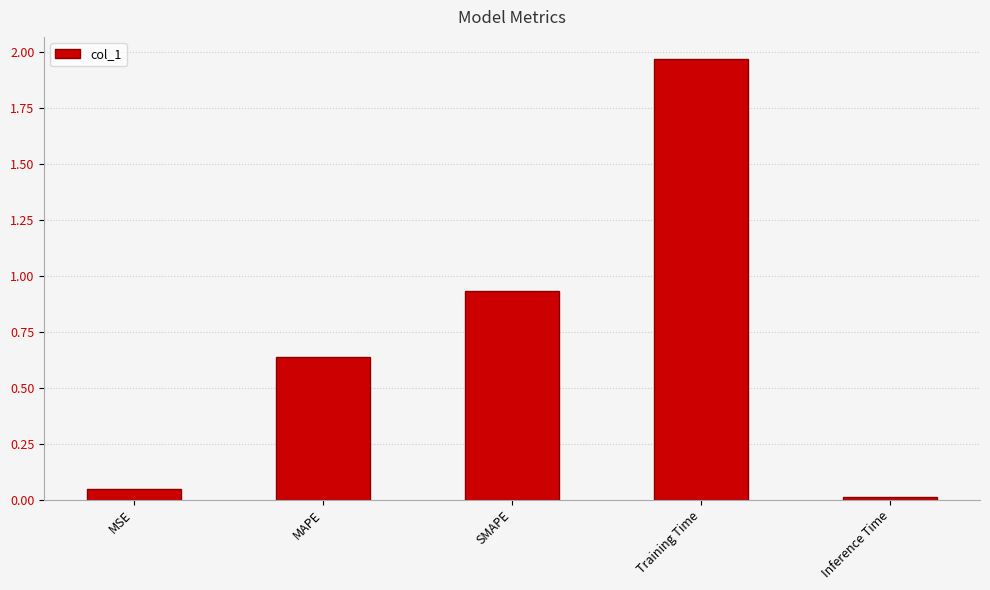

List the labels in order of value, largest first.

Training Time, SMAPE, MAPE, MSE, Inference Time